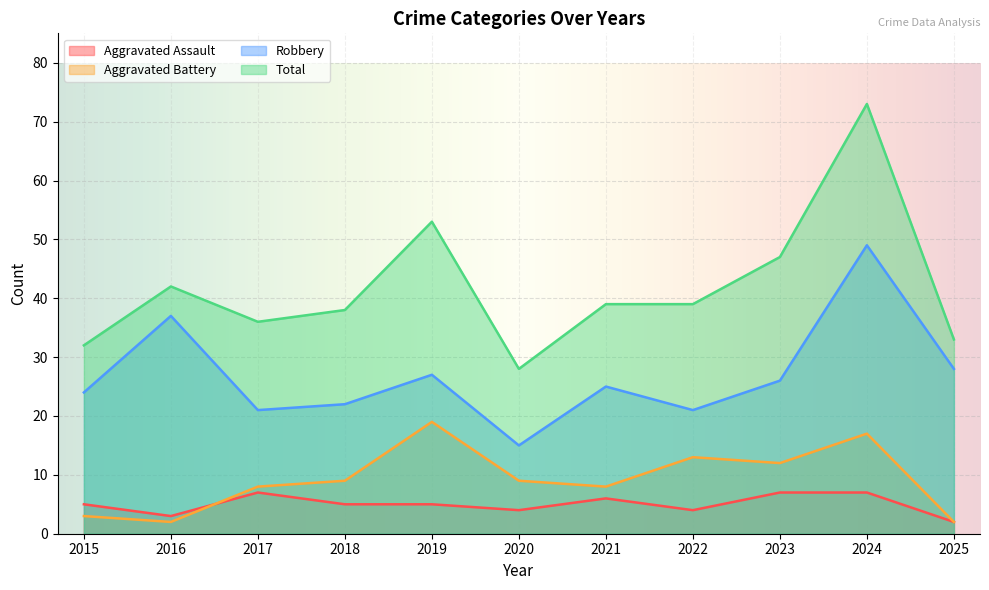

True or false: Aggravated Assault has more than 2 interior local peaks.

False